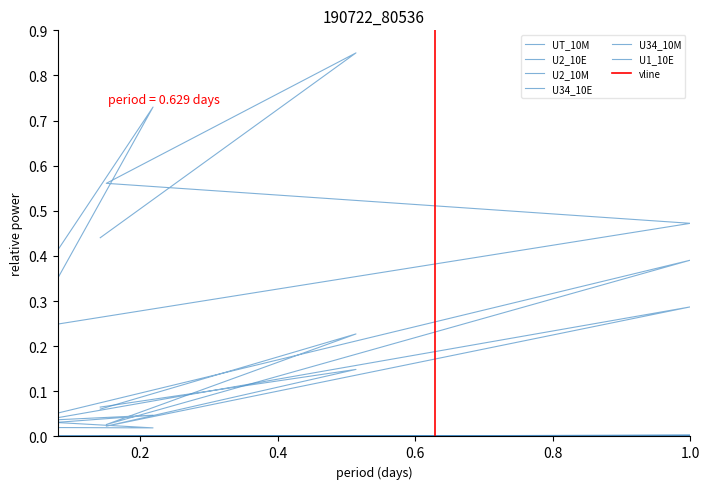

How many lines are shown in the chart?

6